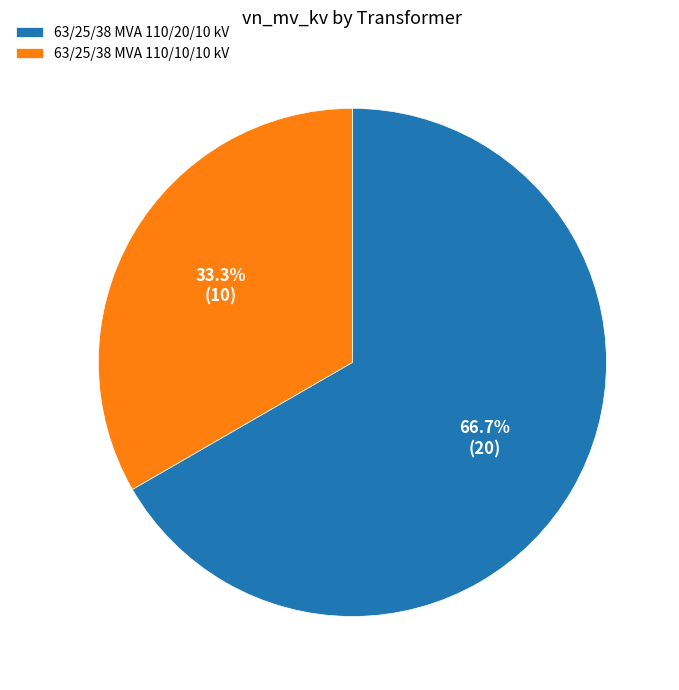

Count the number of slices in the pie.

2